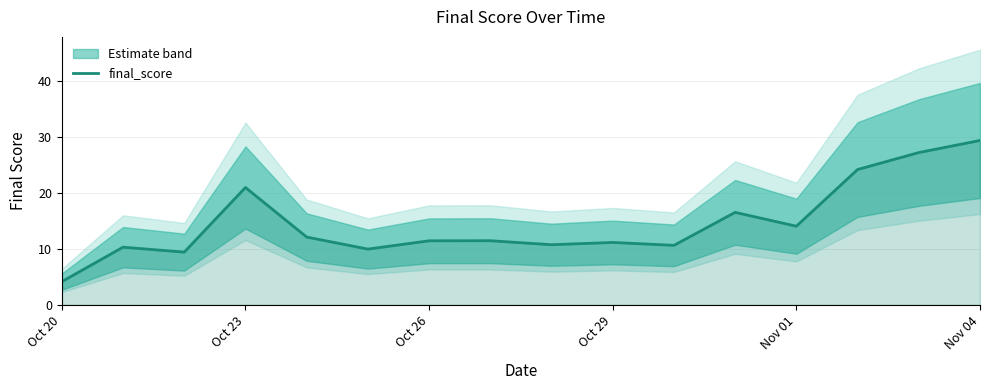

What is the minimum value for final_score?

4.2